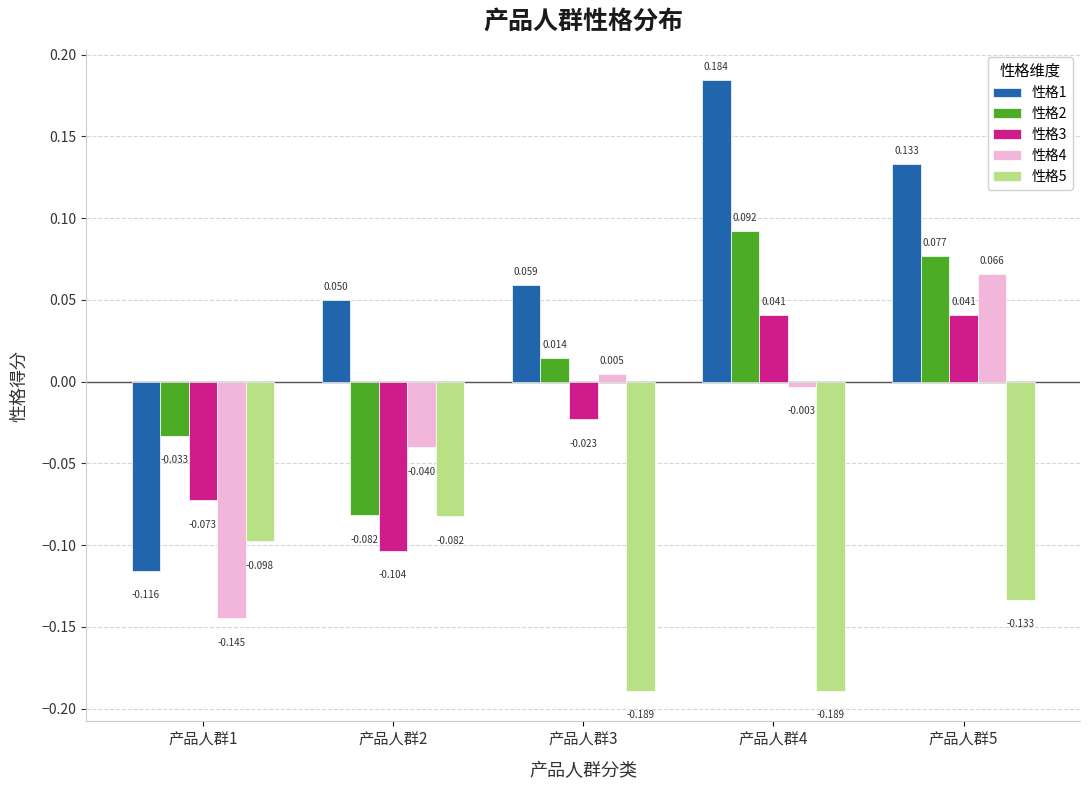

Is the value of 性格3 at 产品人群2 greater than the value of 性格5 at 产品人群2?

No